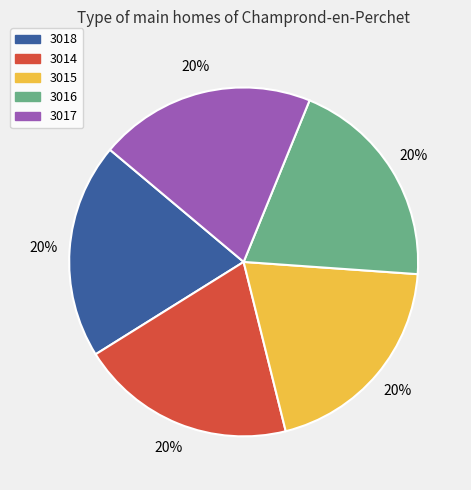

To the nearest percent, what percentage of the pie is 3018?

20%